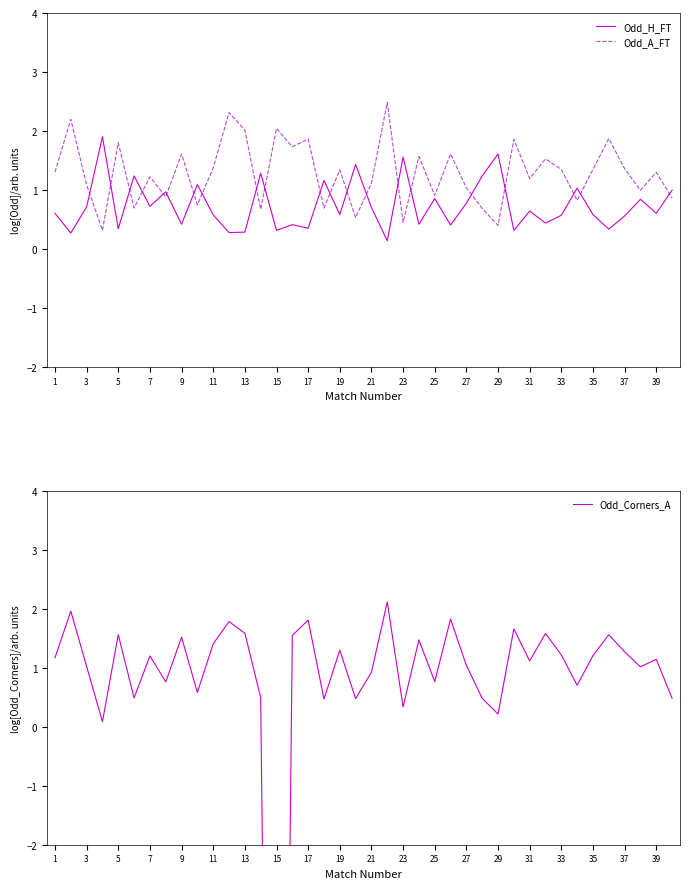

True or false: Odd_A_FT and Odd_Corners_A cross at least once.

True